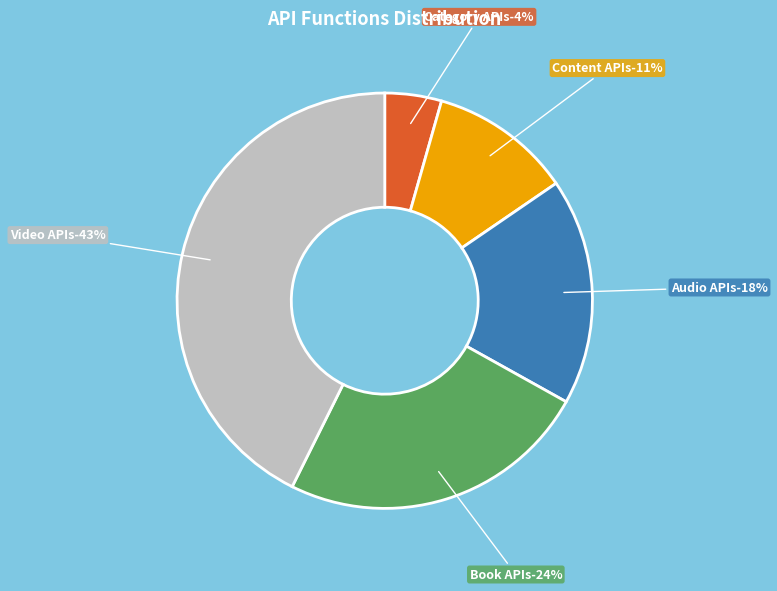

Is there a majority slice in this chart?

No